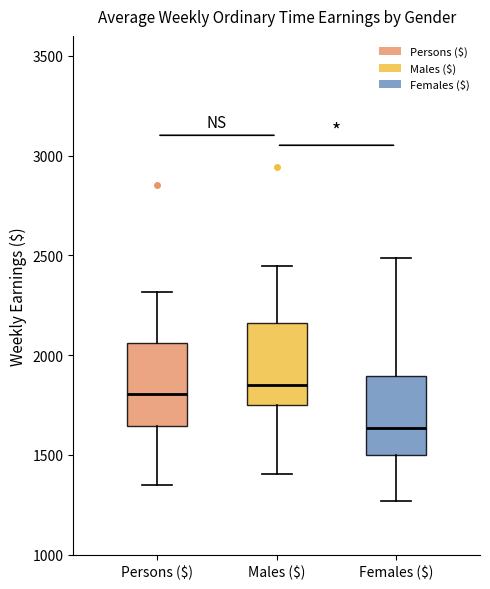

Reading left to right, transcribe this box plot: for each box, give where its median line is, the range the box spans, and where its two whiskers end, as read against the y-axis. The values are not printed on the chart, so give them approximately, as read against the axis.

Persons ($): median 1800, box 1650 to 2050, whiskers 1350 to 2300
Males ($): median 1850, box 1750 to 2150, whiskers 1400 to 2450
Females ($): median 1650, box 1500 to 1900, whiskers 1250 to 2500